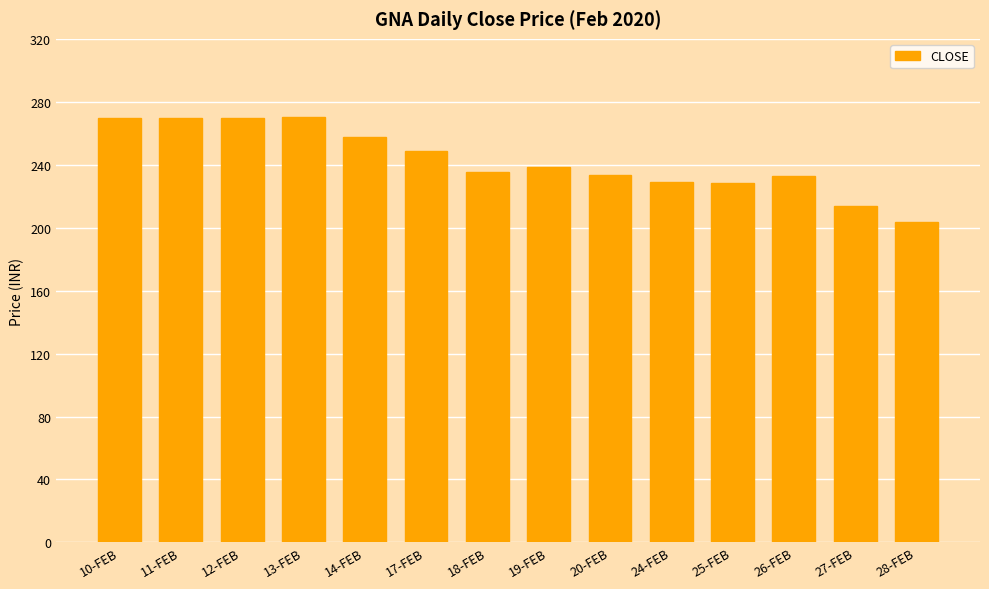

True or false: the data shows 270.1 at 13-FEB.

True